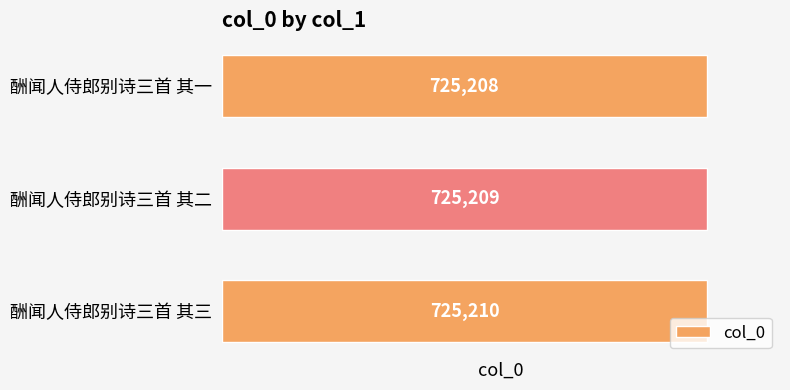

Between 酬闻人侍郎别诗三首 其二 and 酬闻人侍郎别诗三首 其一, which is larger?

酬闻人侍郎别诗三首 其二